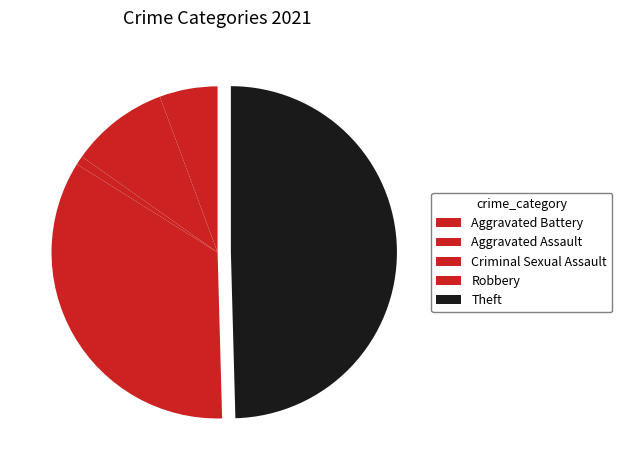

What is the smallest slice in the pie chart?

Criminal Sexual Assault